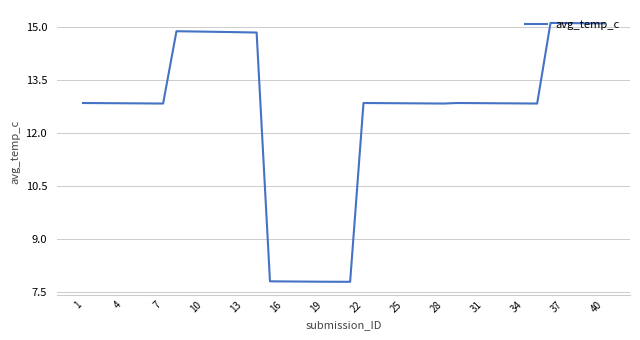

What is the greatest value displayed?

15.1